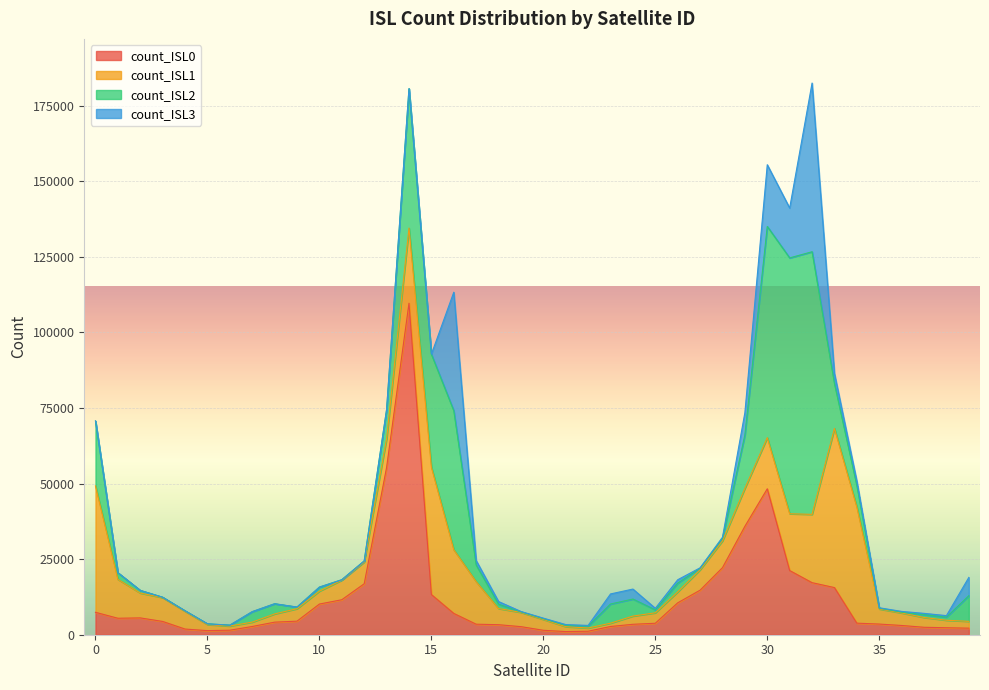

Is the value of count_ISL3 at 29 greater than the value of count_ISL2 at 23?

Yes